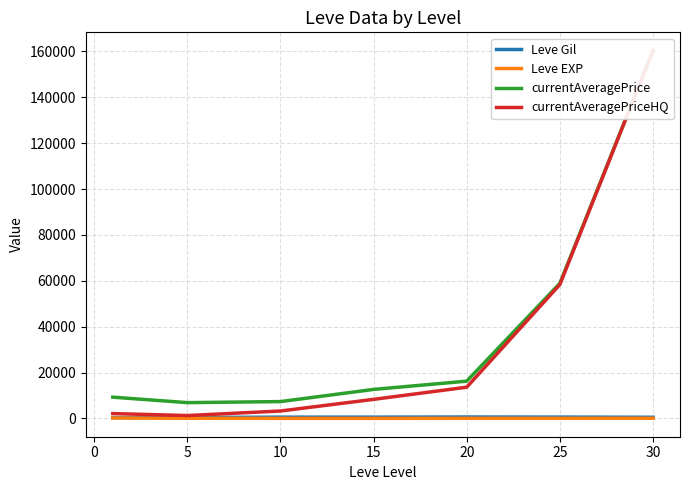

Between which two adjacent categories do currentAveragePriceHQ and currentAveragePrice first intersect?

25 and 30